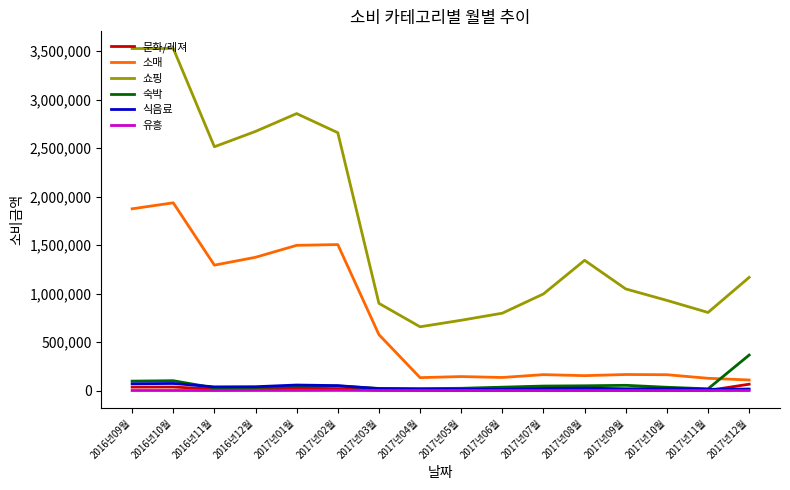

What is the average value of the 쇼핑 series?

1695600